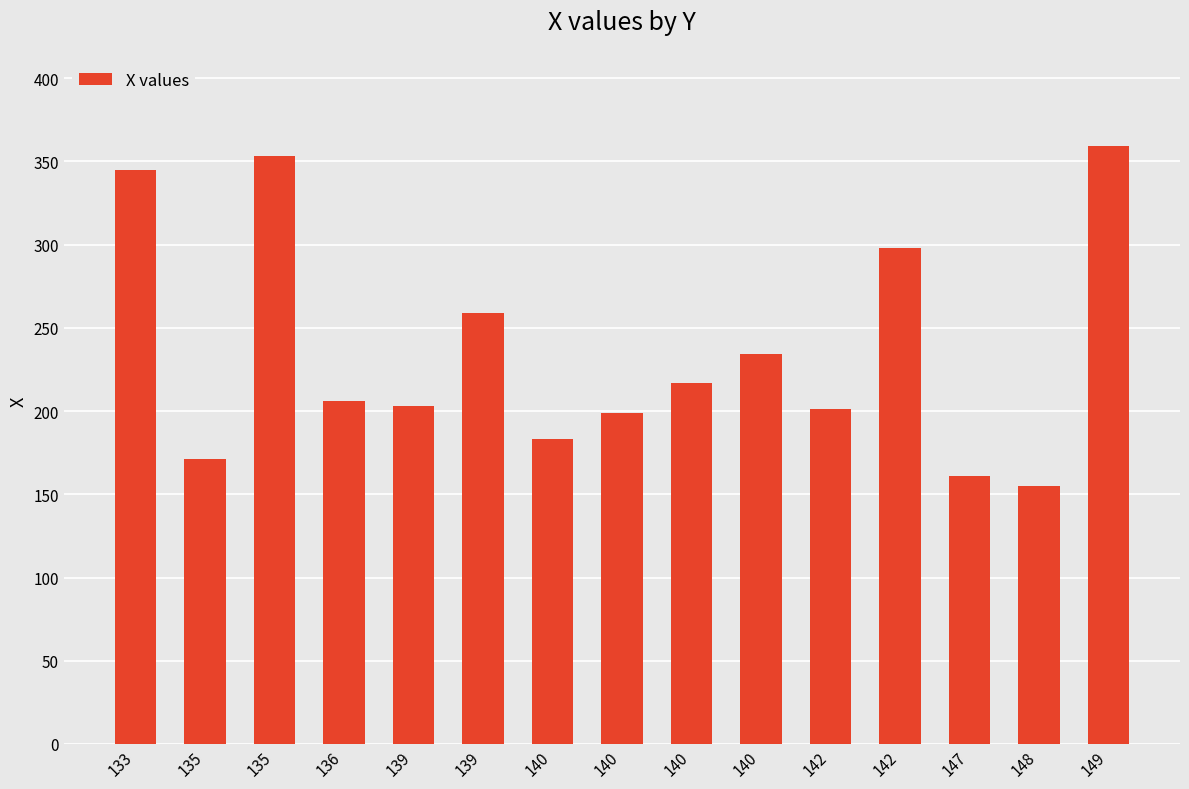

How many bars are there in total?

15